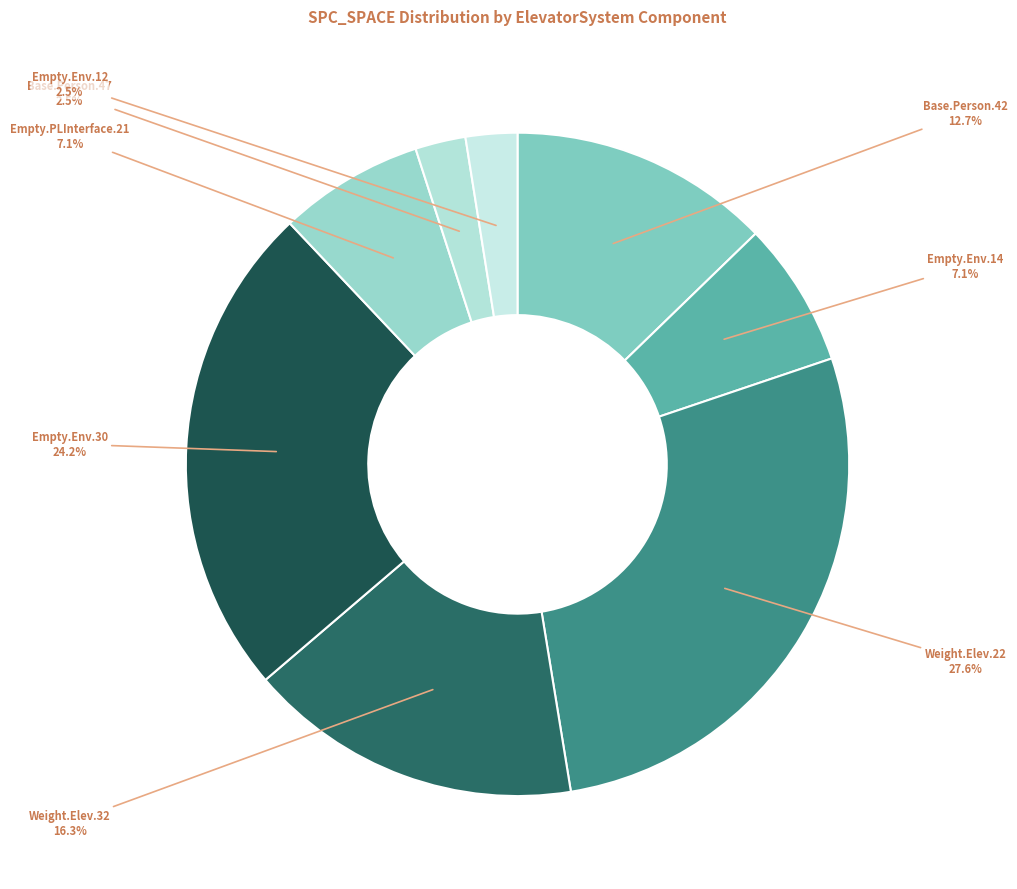

How many slices are in this pie chart?

8